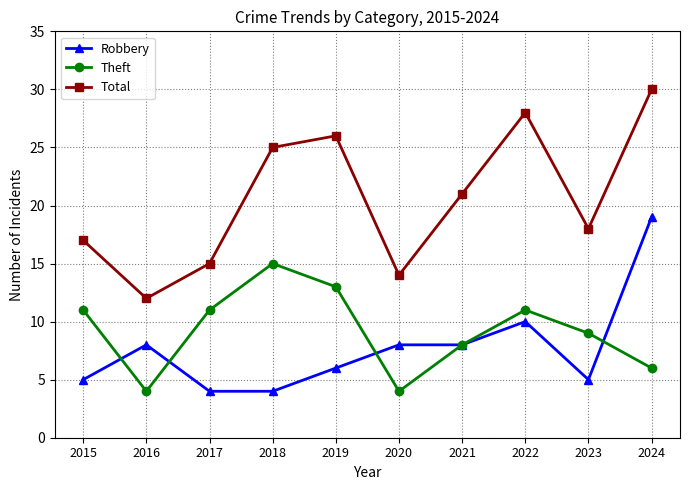

What is the sum of the Total values at 2022 and 2017?

43